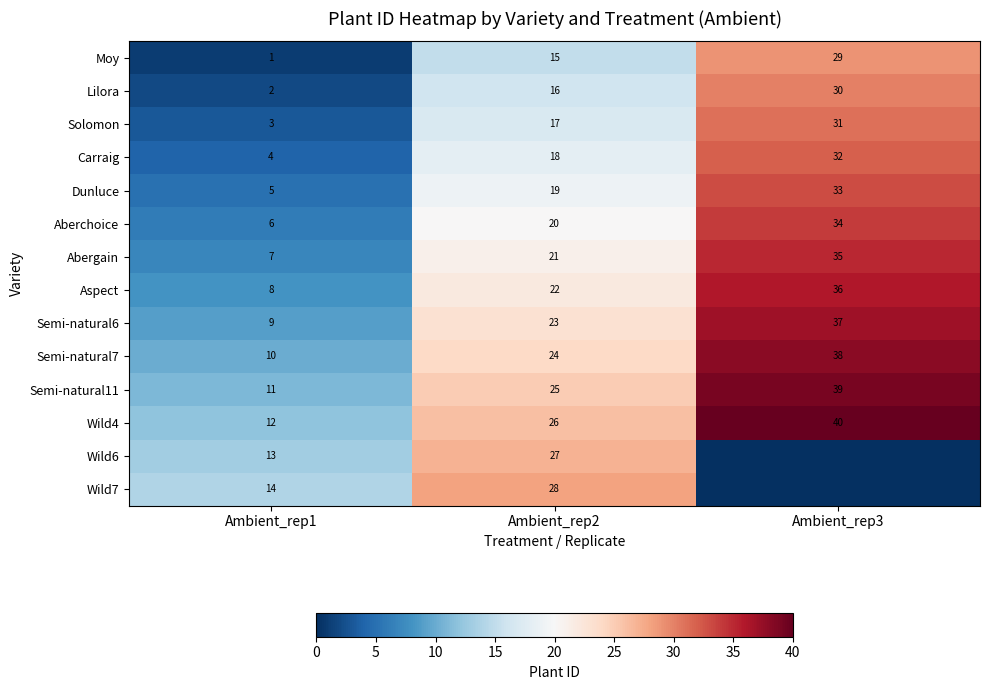

Which category has the lowest value in the Solomon series?

Ambient_rep1